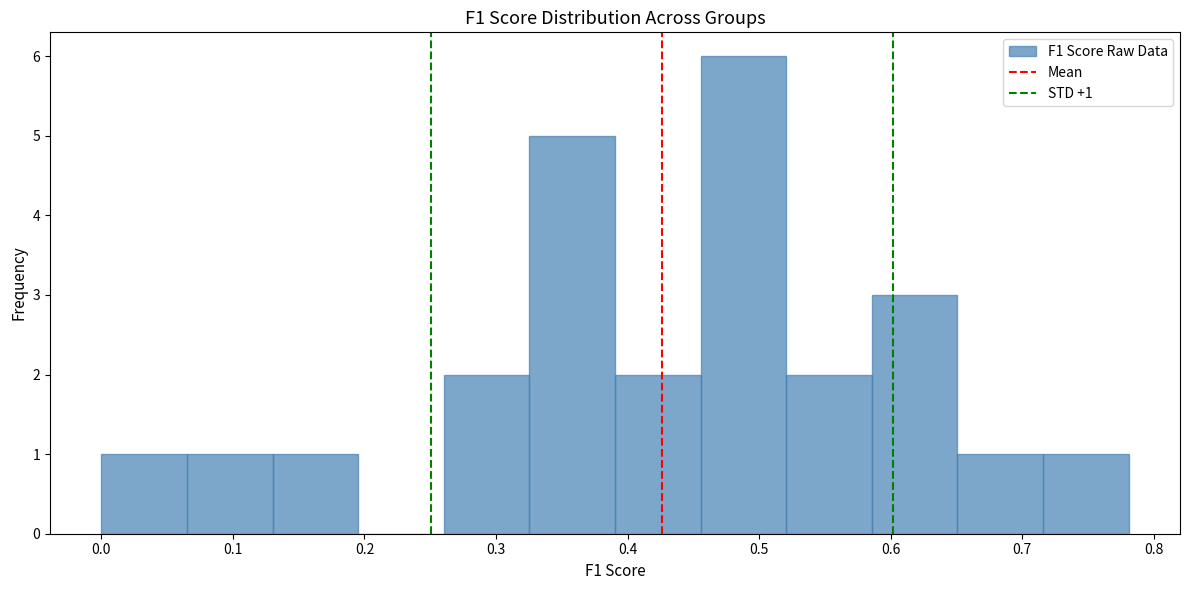

Which range on the x-axis has the tallest bar?

0.46 to 0.52